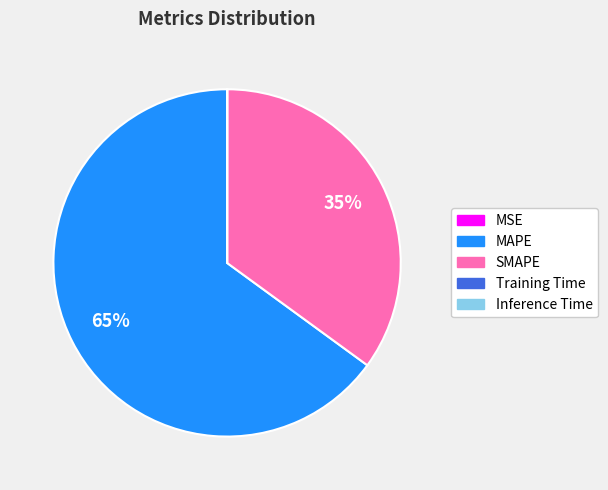

To the nearest percent, what is the difference between the MAPE and SMAPE slice percentages?

30%